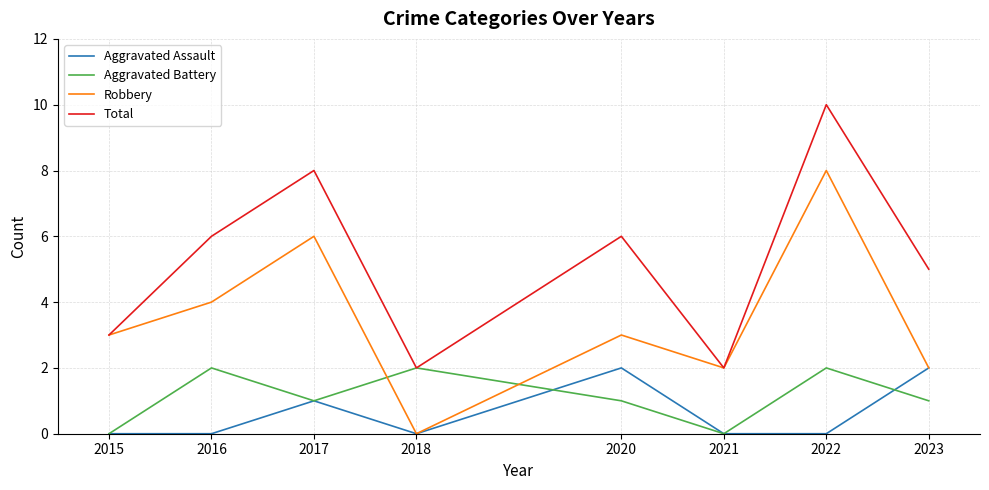

What value does the Robbery series have at 2017?

6